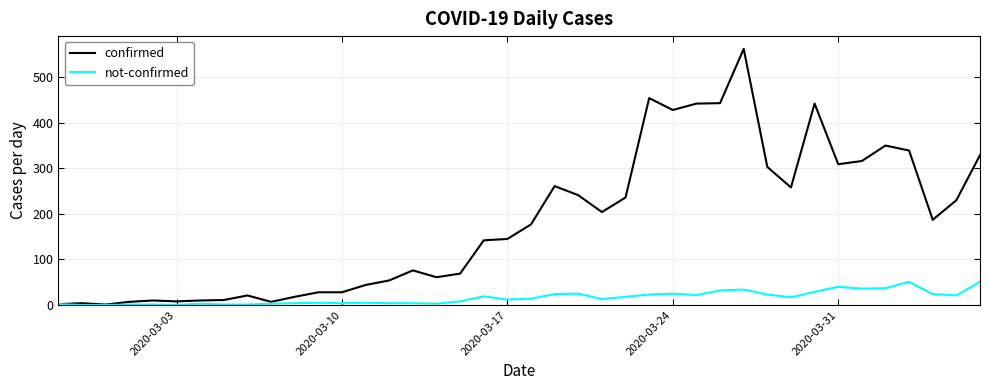

Which series has the largest total across all categories?

confirmed